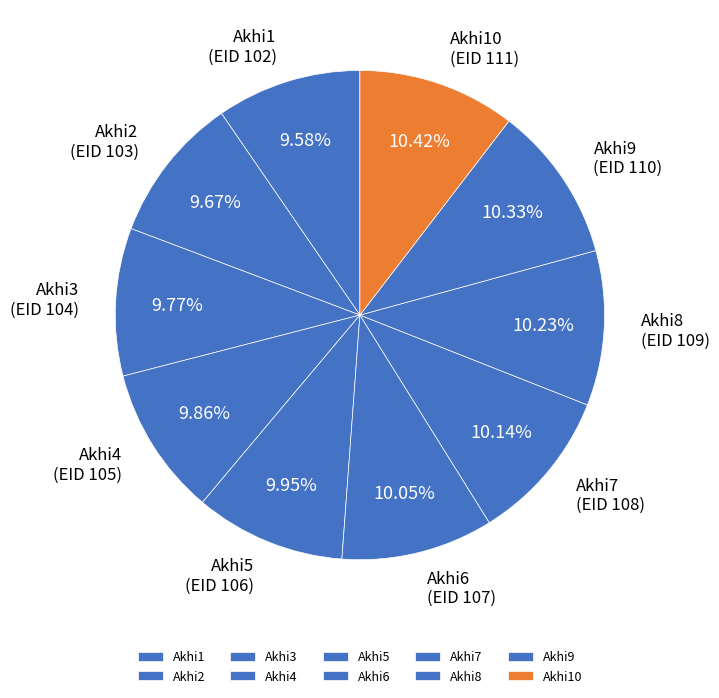

Is Akhi1 the majority of the pie?

No